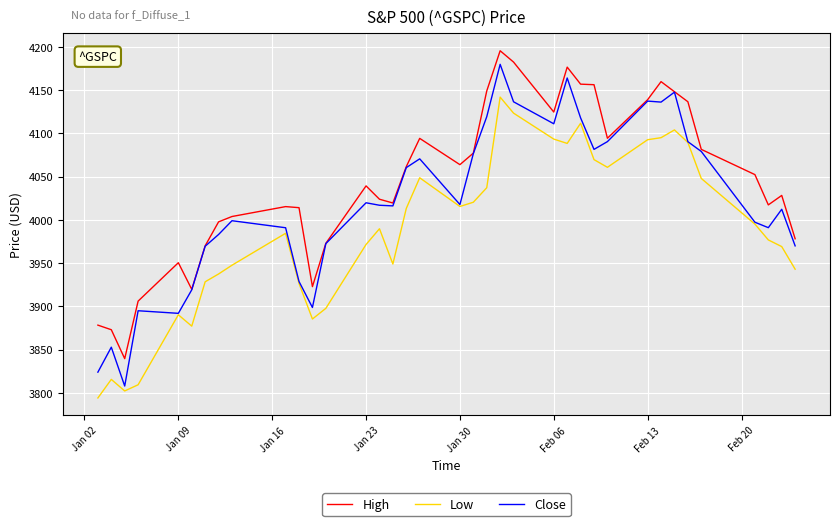

Which series has the largest total across all categories?

High